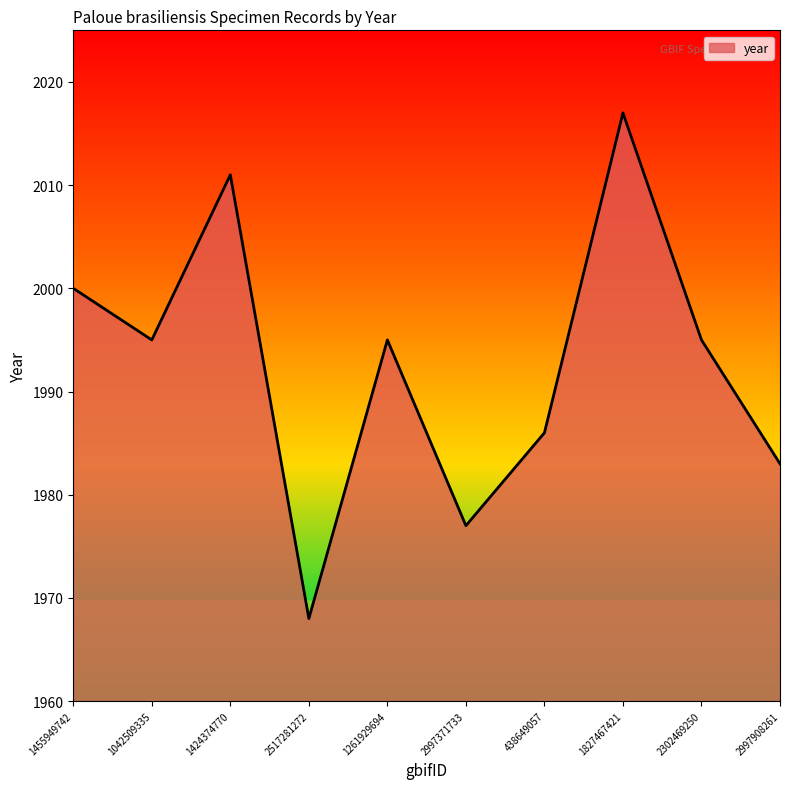

True or false: the data shows 2000 at 1455949742.

True